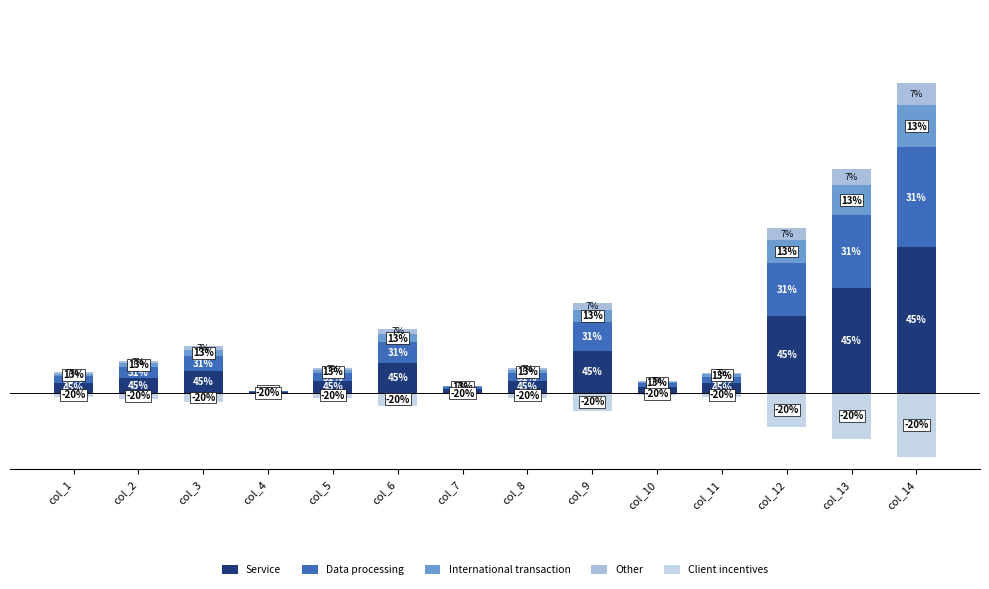

What is the maximum value for Service?

113.8